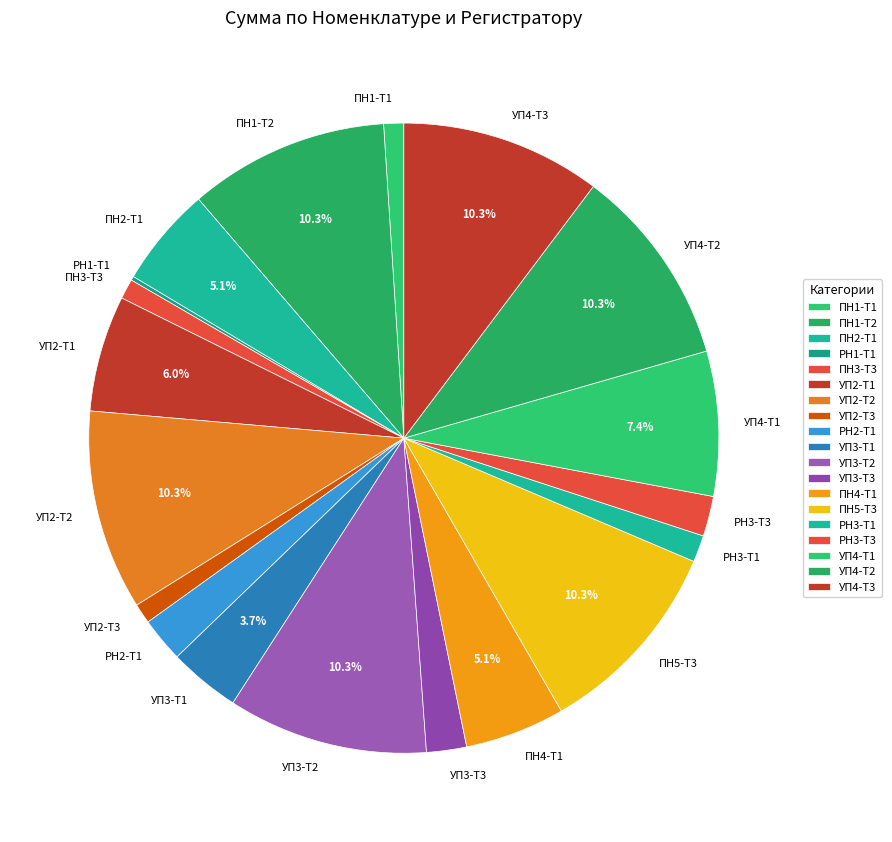

What percentage is the УП4-Т1 slice, to the nearest percent?

7%